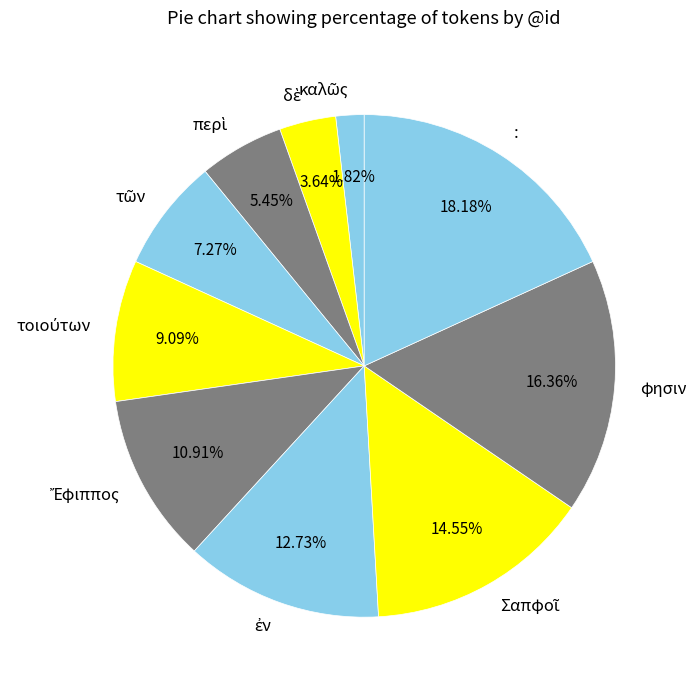

Which category has the biggest portion of the pie?

: